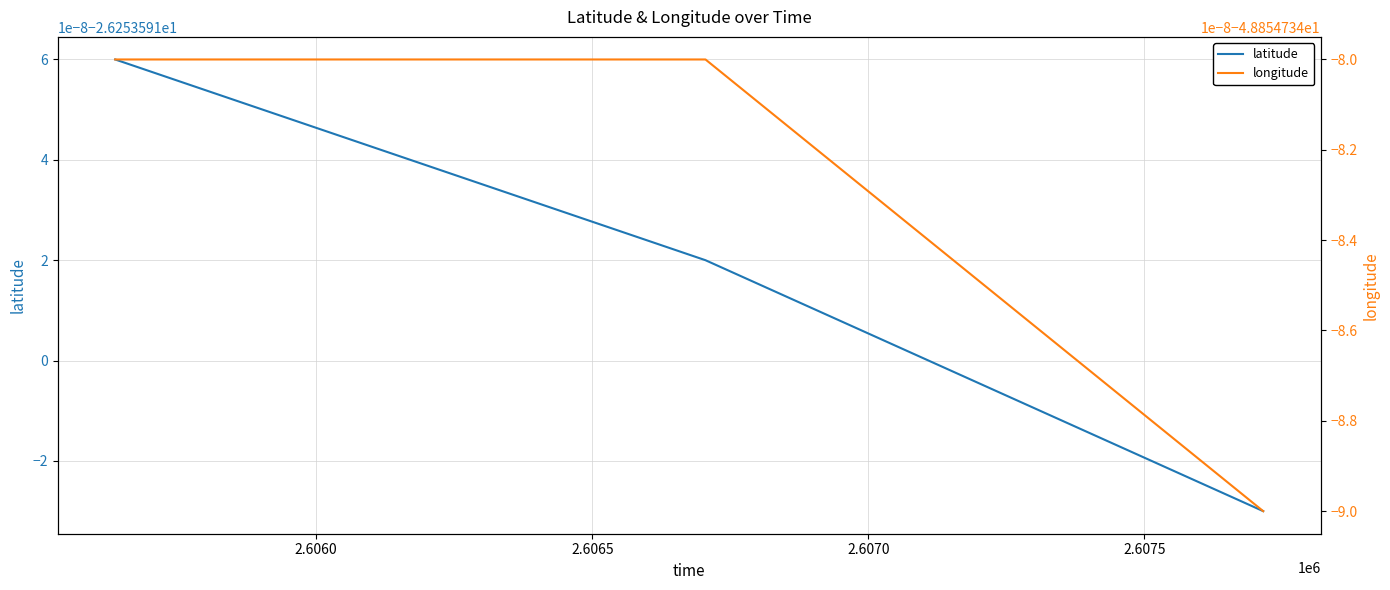

Which category has the lowest value in the latitude series?

2.6065